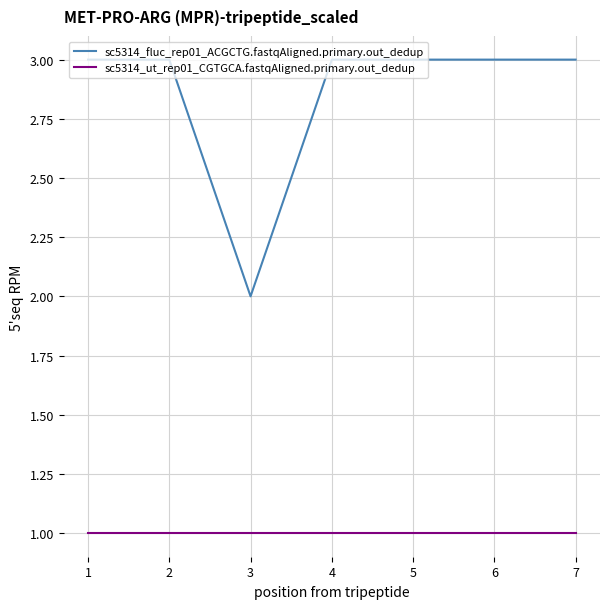

What is the maximum value shown in the chart?

3